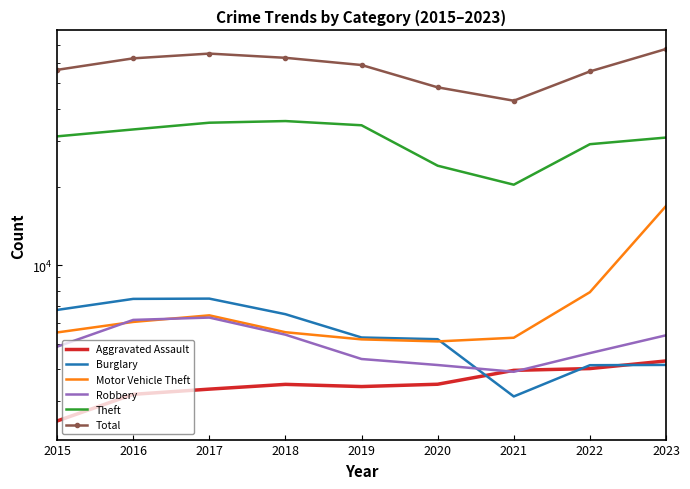

What is the difference between the Motor Vehicle Theft values at 2022 and 2019?

2691